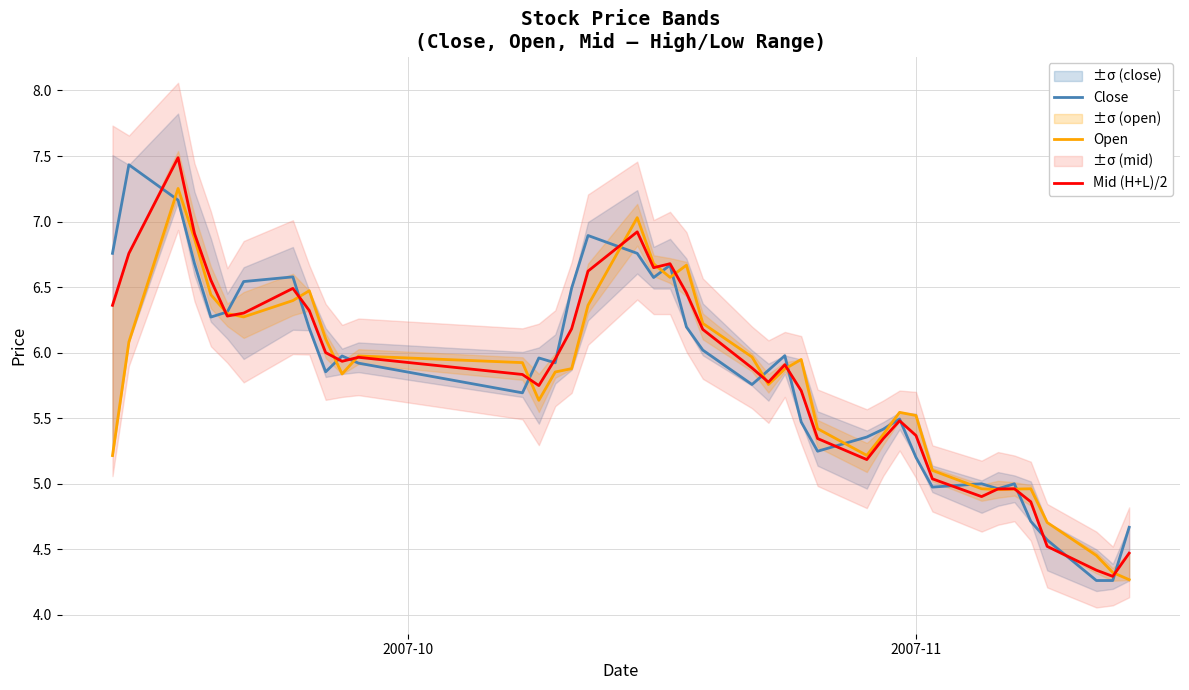

In Open, how many points are lower than both neighbors (excluding endpoints)?

7